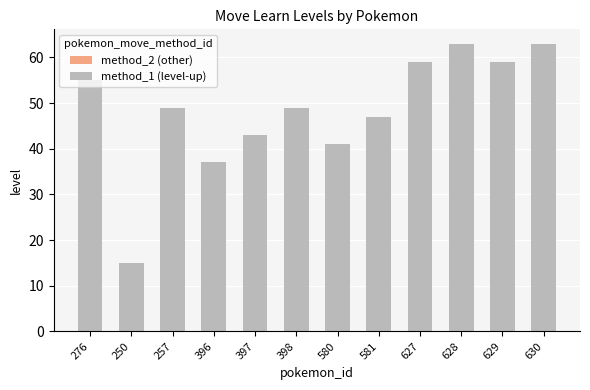

How many bars are there in total?

12